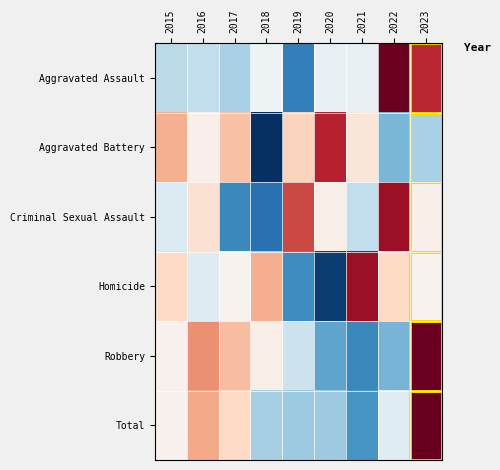

List the series in order of their peak value, highest first.

Total, Robbery, Aggravated Assault, Criminal Sexual Assault, Homicide, Aggravated Battery